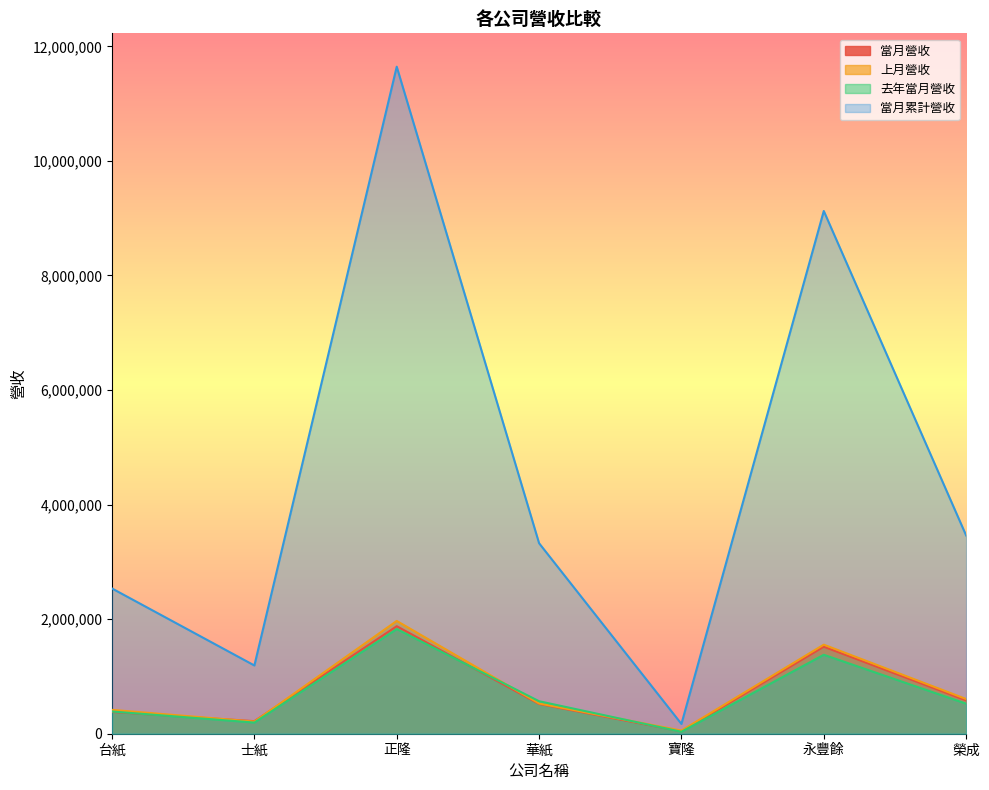

What is the label of the 6th point from the right?

士紙